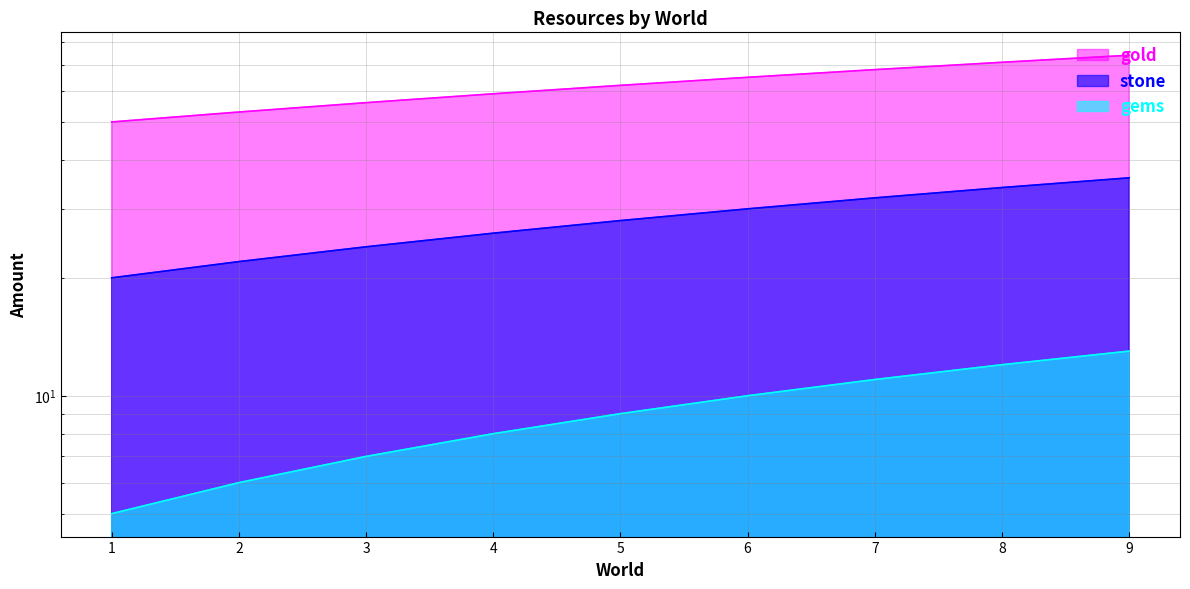

At 4, list the series in order from smallest to largest.

gems, stone, gold